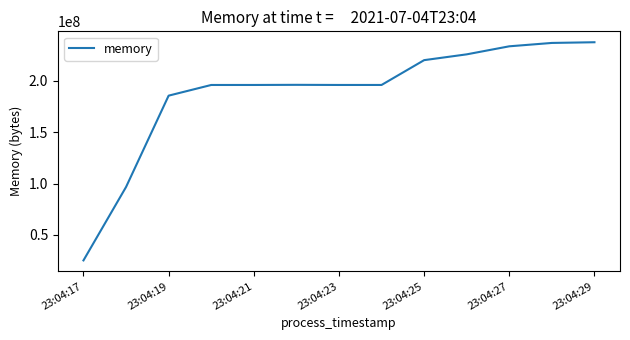

What is the difference between the maximum and minimum values?

212570112